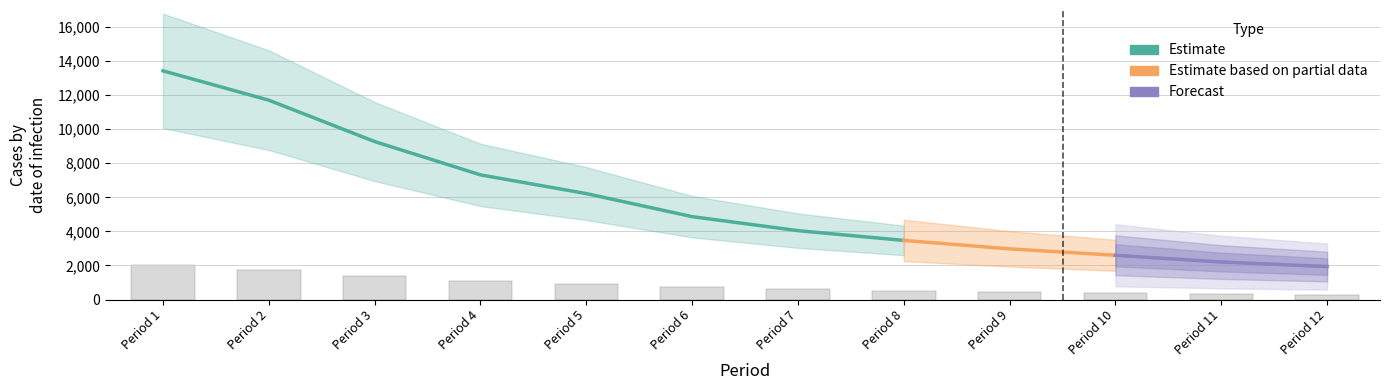

Reading left to right, transcribe all the data shown in this chart.

2014.2	1755.9	1391.5	1098.0	933.3	730.2	606.8	520.8	446.4	389.8	330.4	290.6